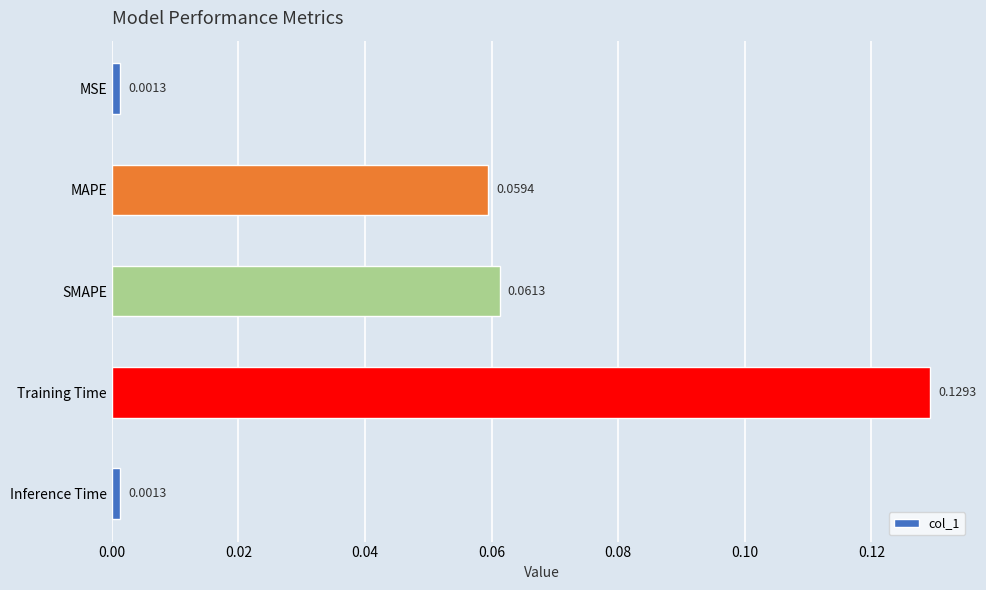

Between SMAPE and Training Time, which is larger?

Training Time